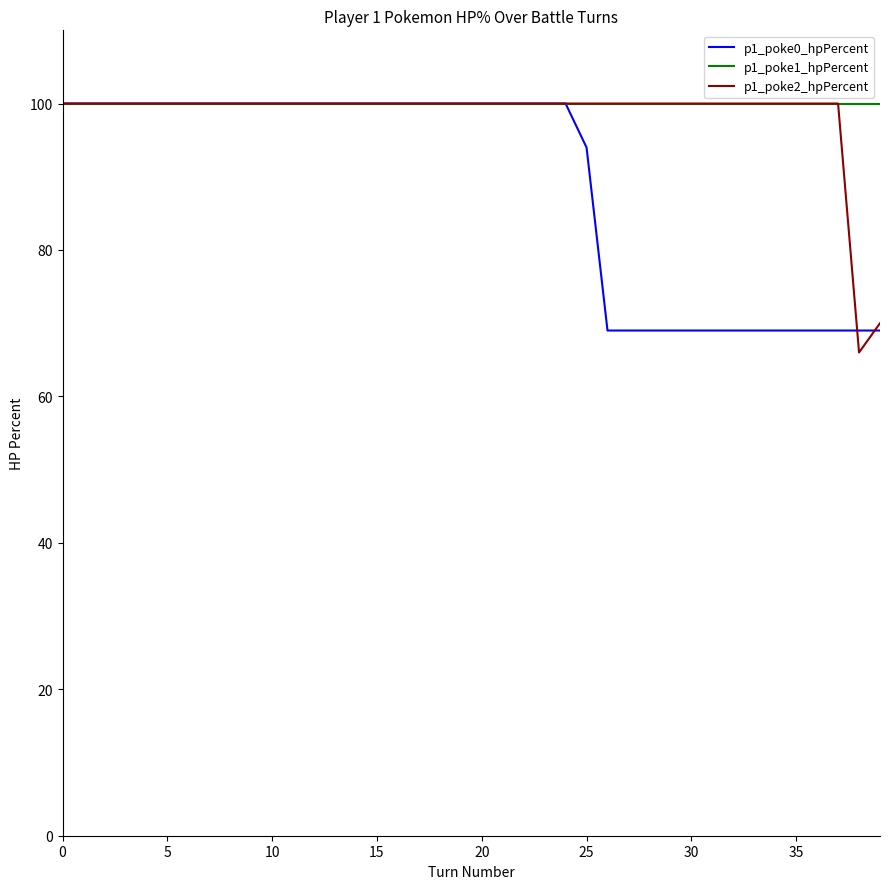

What are all the series names shown in the legend?

p1_poke0_hpPercent, p1_poke1_hpPercent, p1_poke2_hpPercent